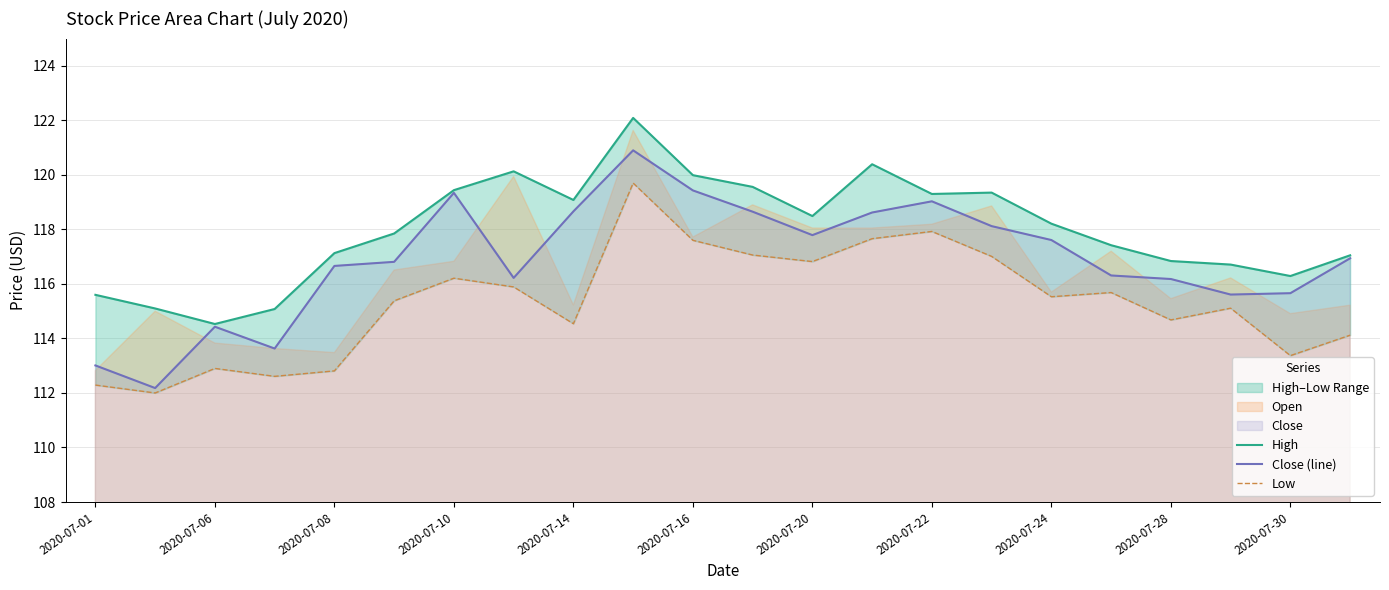

True or false: Low and High cross at least once.

False